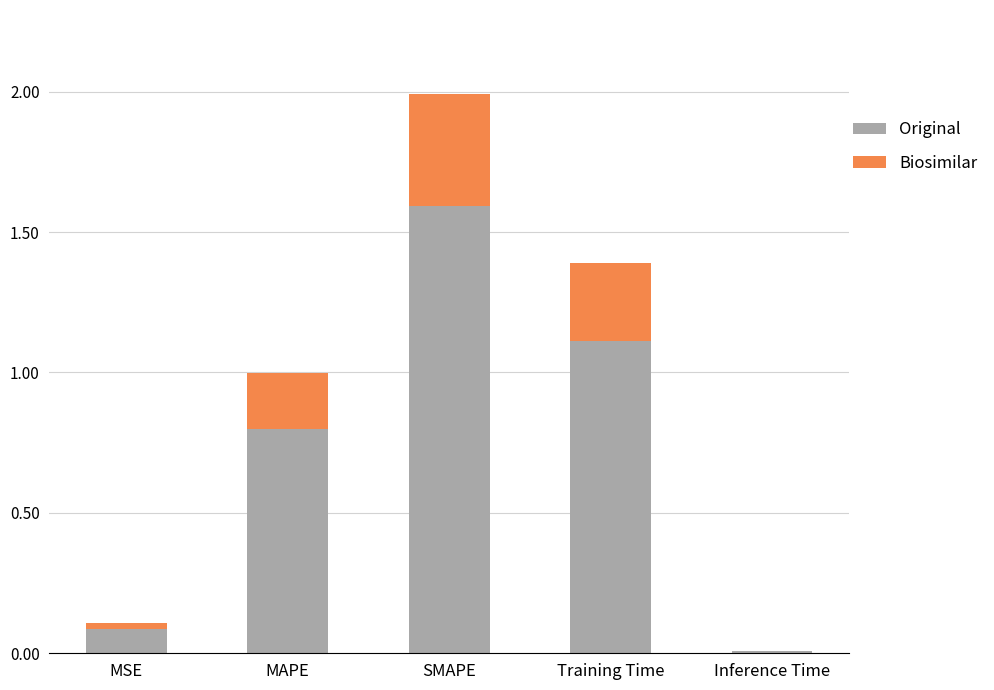

The value of Original at Training Time is 1.6. True or false?

False